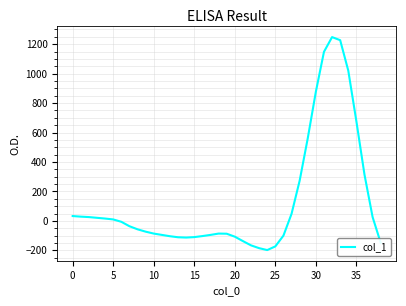

What is the difference between the maximum and minimum values?

1446